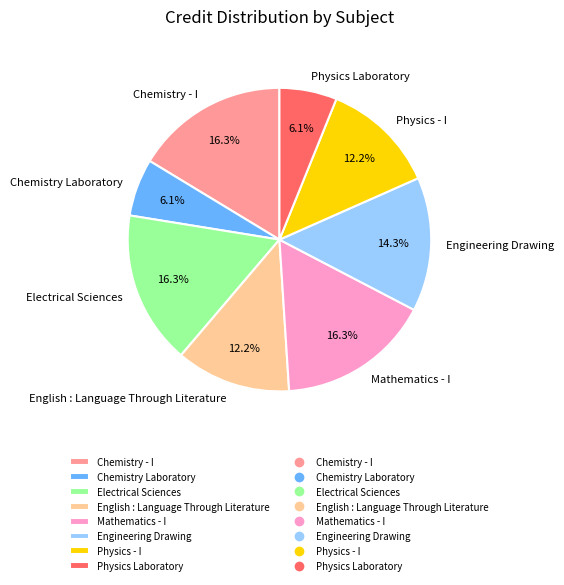

Do Physics Laboratory and Chemistry Laboratory together represent more than half of the pie?

No